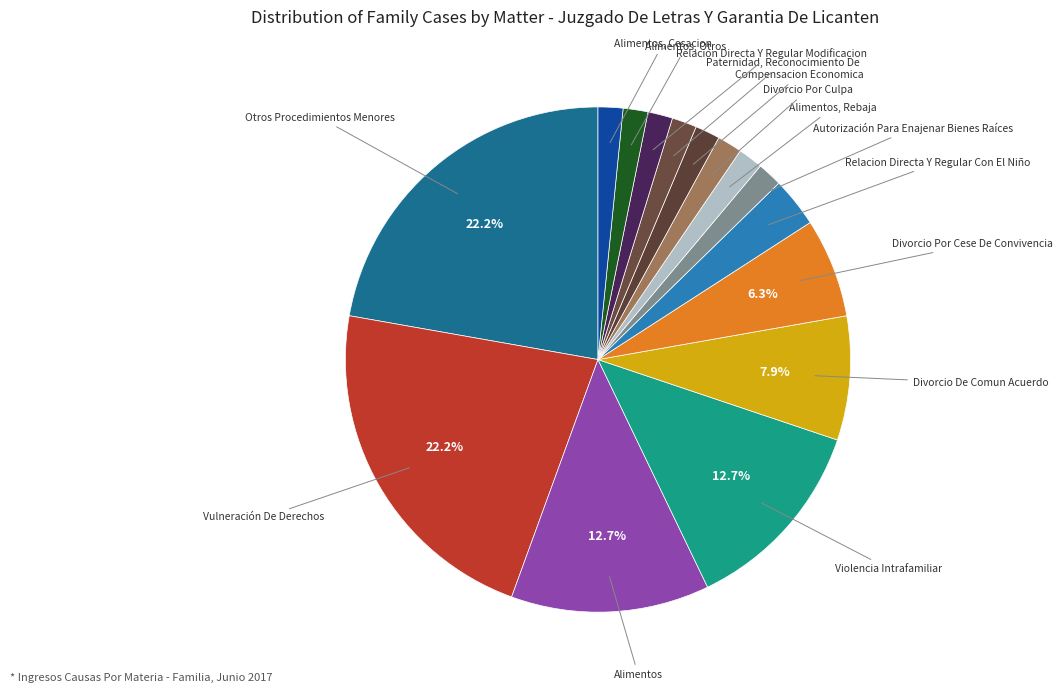

Does Divorcio Por Culpa account for over 50% of the chart?

No